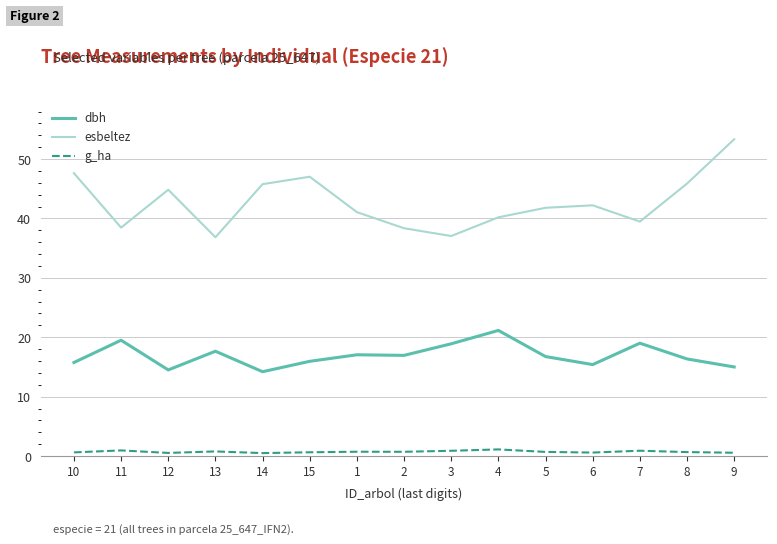

Rank the series by their maximum value, from lowest to highest.

g_ha, dbh, esbeltez